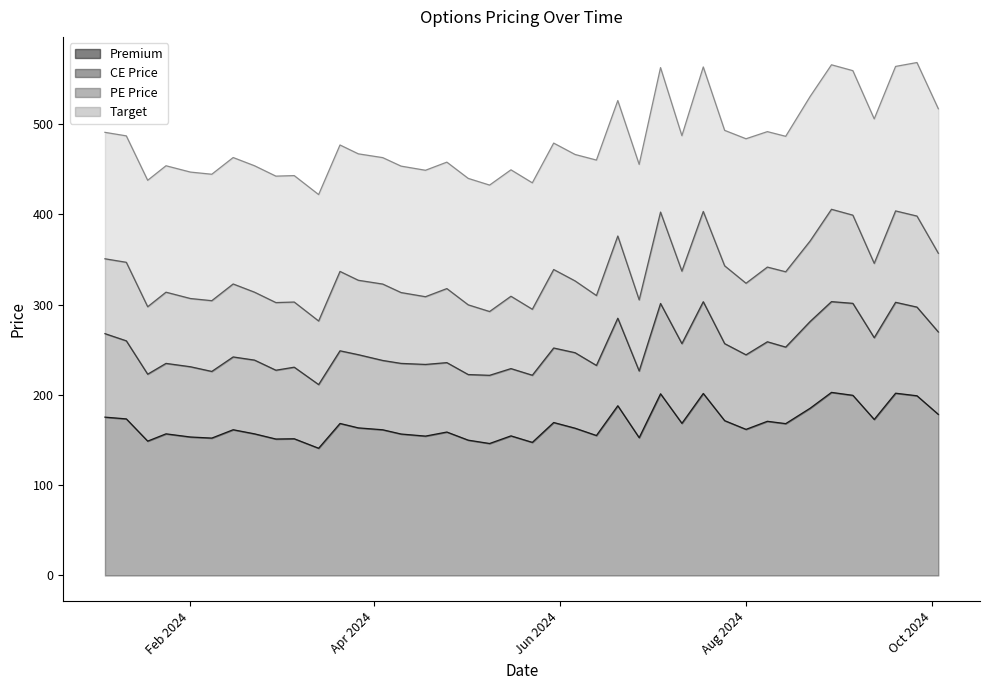

What is the minimum value for Premium?

140.9